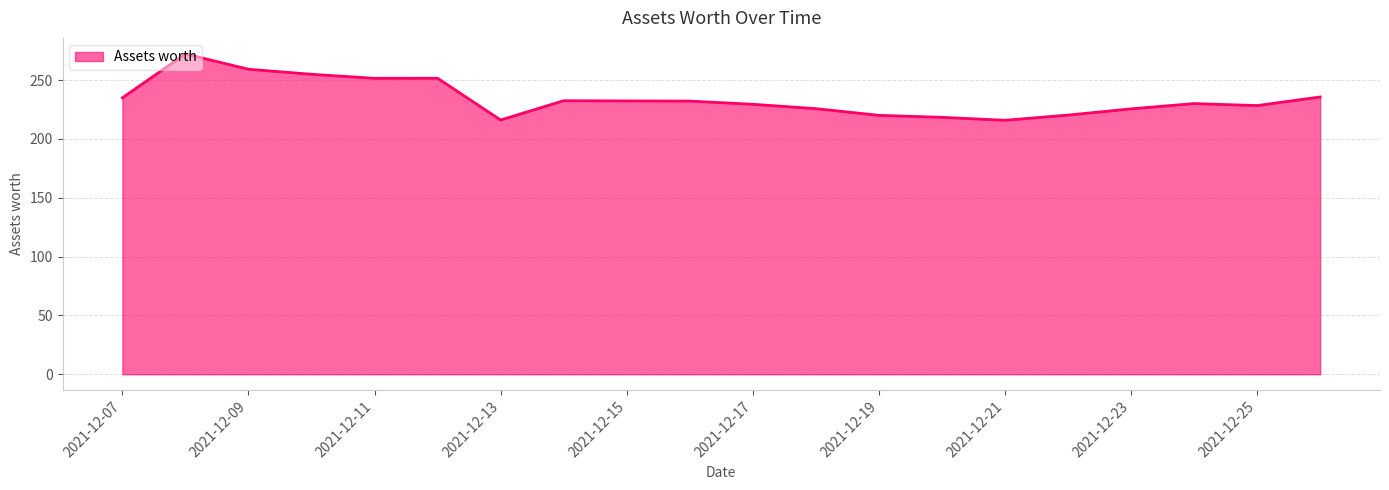

What is the difference between the maximum and minimum values?

56.4